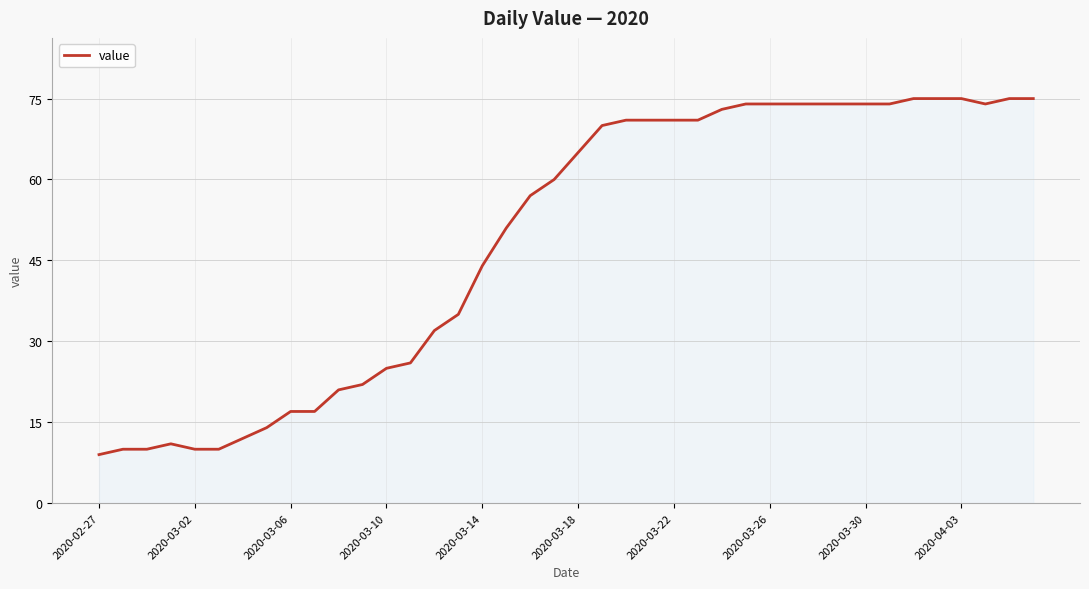

What is the minimum value shown in the chart?

9